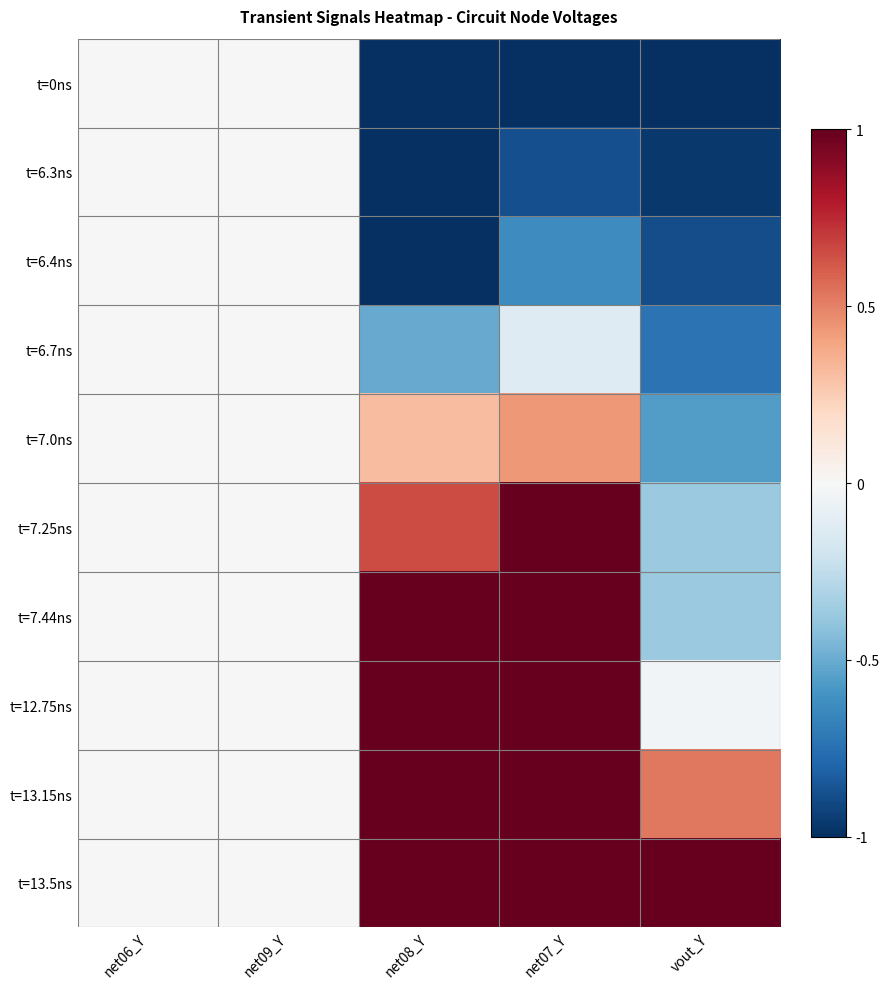

Which category has the lowest value across all series?

net08_Y